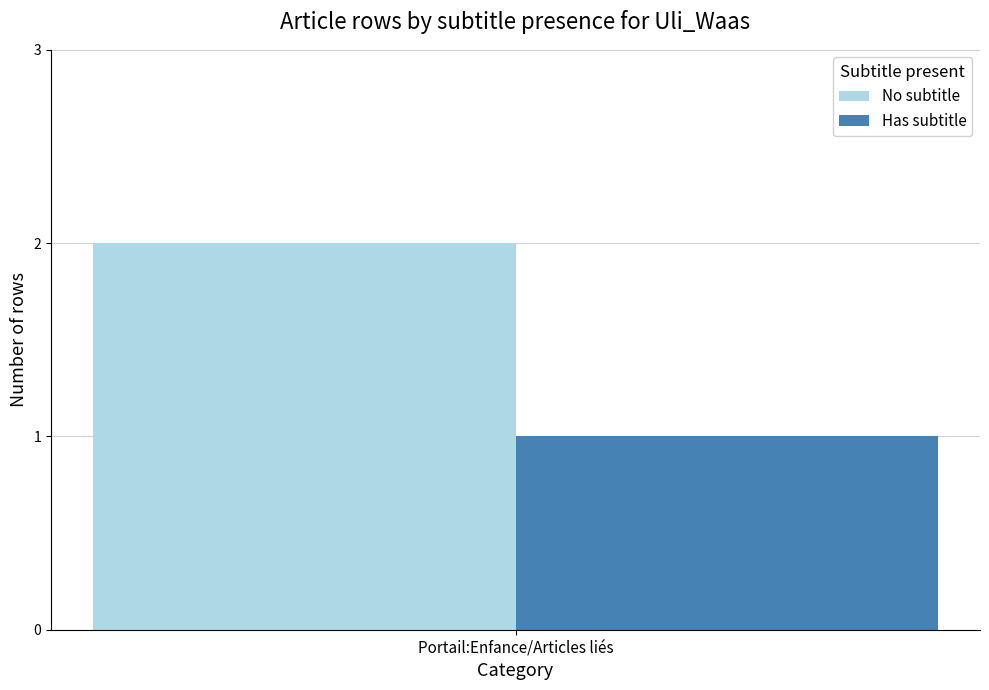

How many distinct data groups are displayed?

2